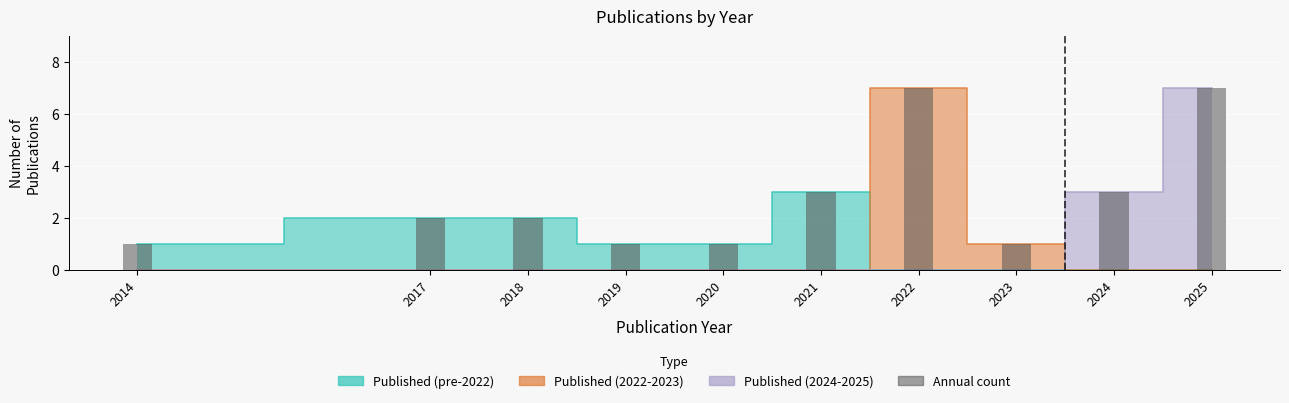

True or false: the data shows 3 at 2017.

False